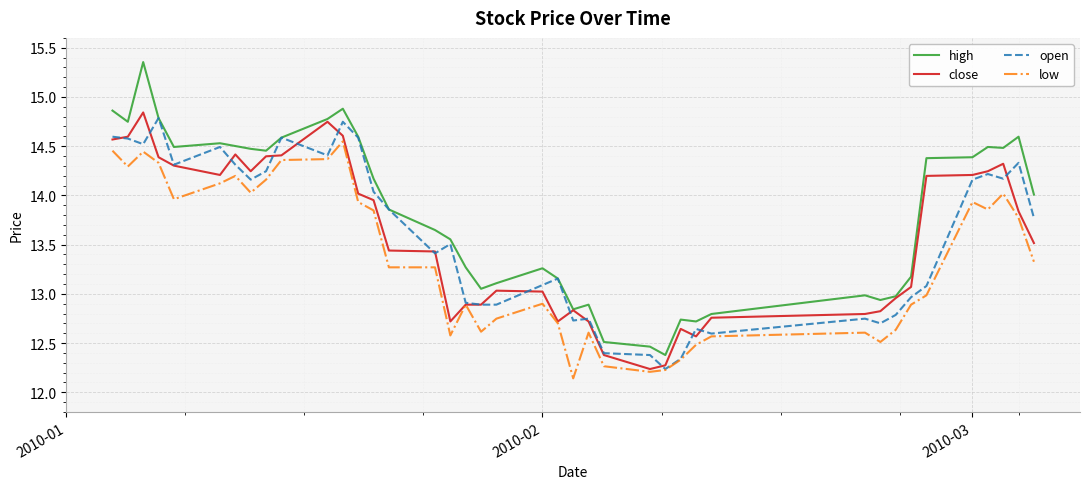

True or false: low and high cross at least once.

False